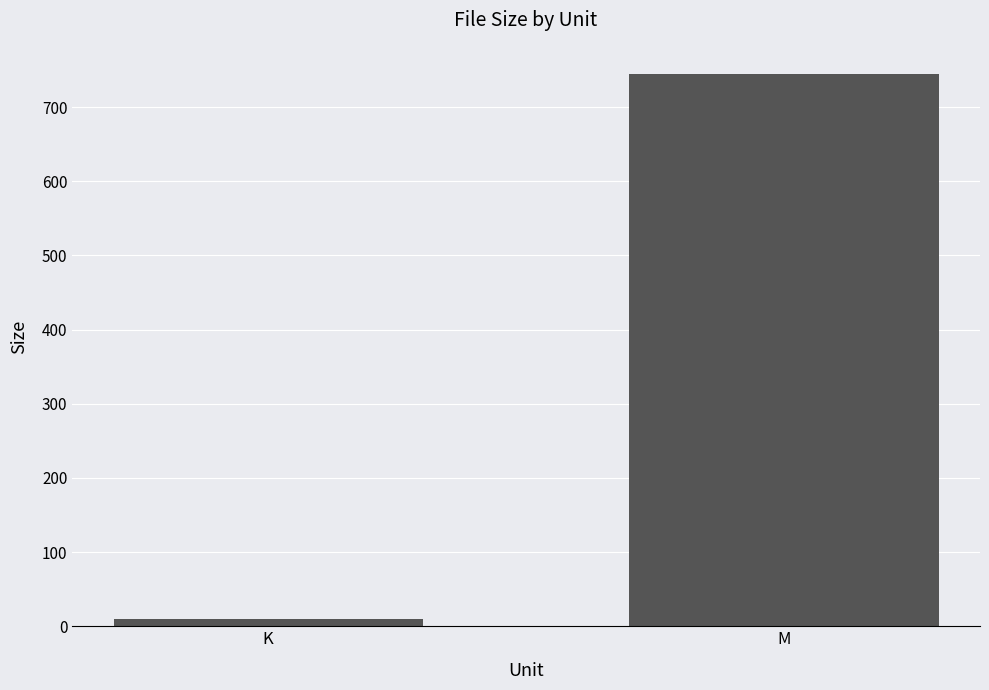

At which category does the chart reach its peak across all series?

M